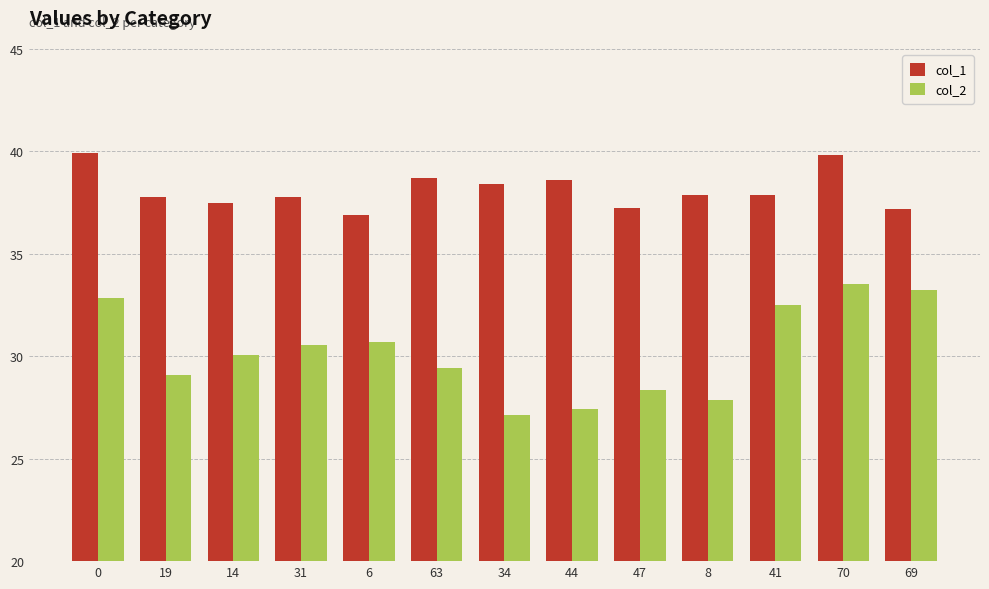

What is the sum of the col_2 values at 47 and 41?

60.8